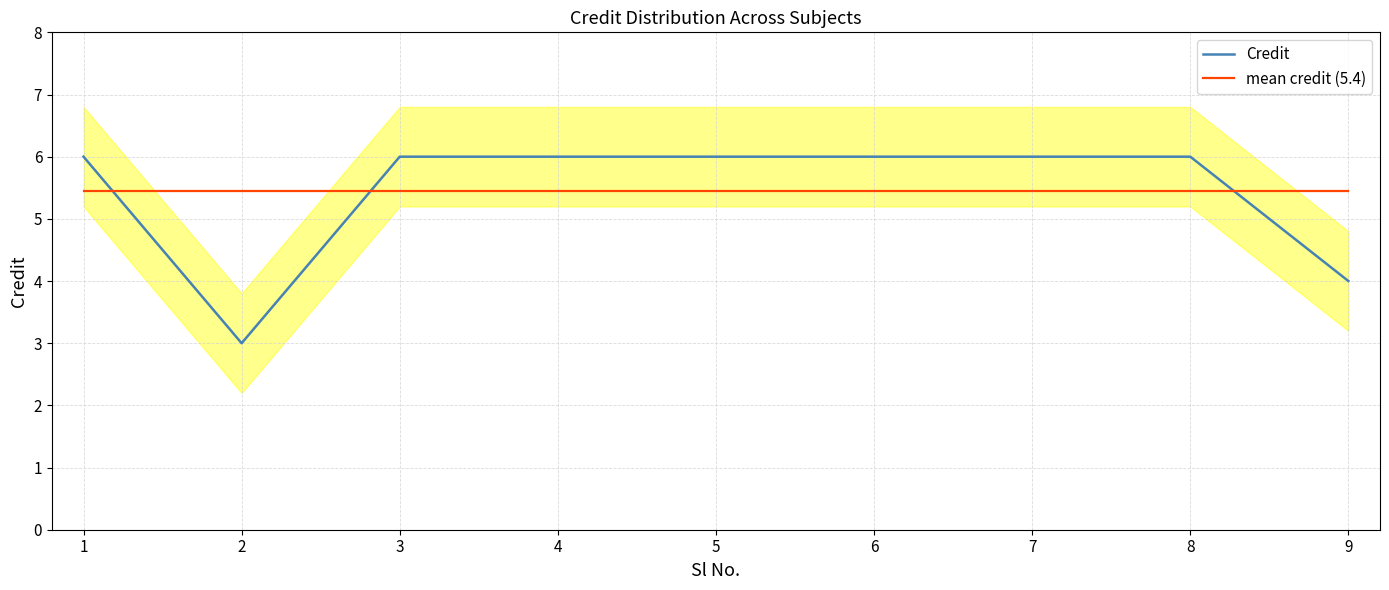

How many lines are shown in the chart?

2